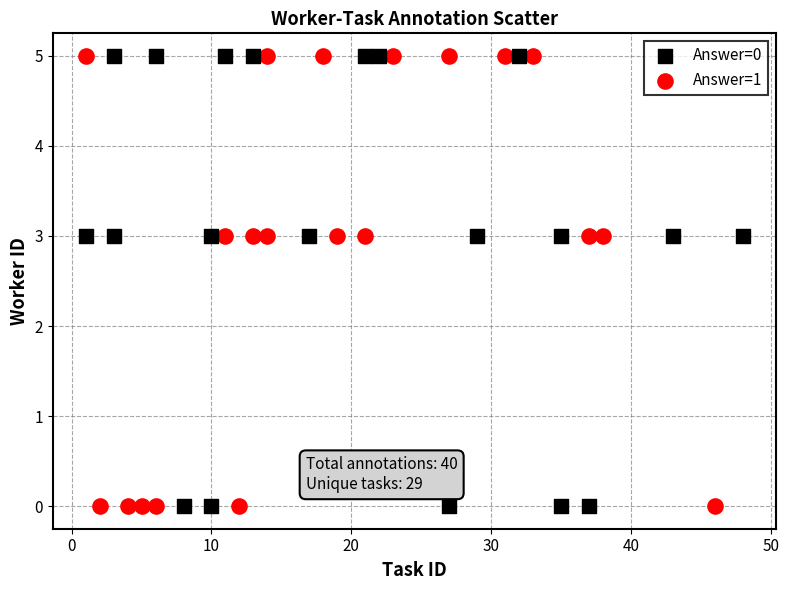

What are all the series names shown in the legend?

Answer=0, Answer=1